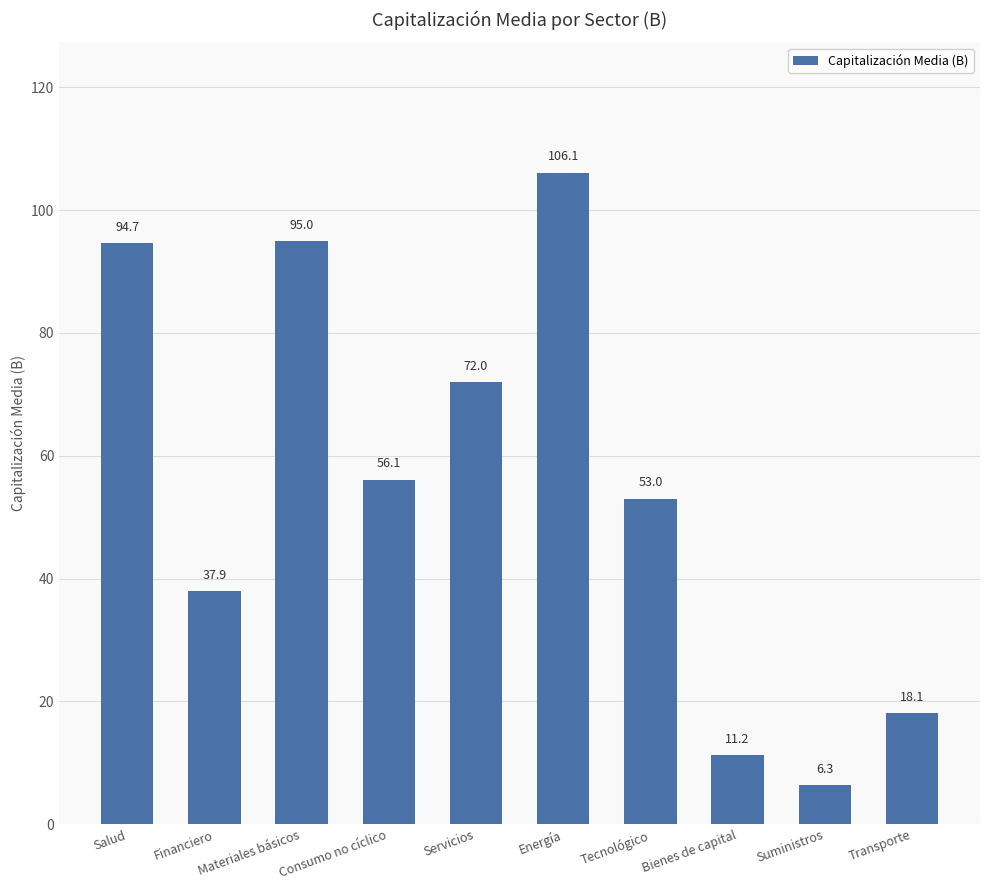

Rank the categories by value from lowest to highest.

Suministros, Bienes de capital, Transporte, Financiero, Tecnológico, Consumo no cíclico, Servicios, Salud, Materiales básicos, Energía